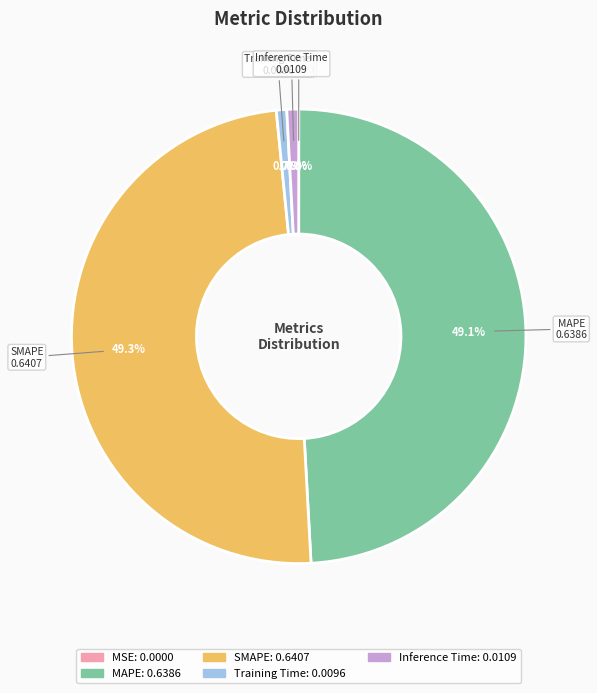

Is the sum of Training Time and Inference Time greater than half?

No